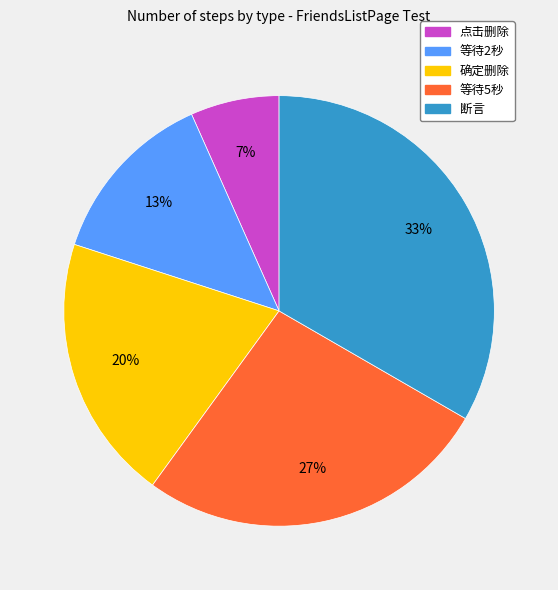

Does any single category account for the majority?

No